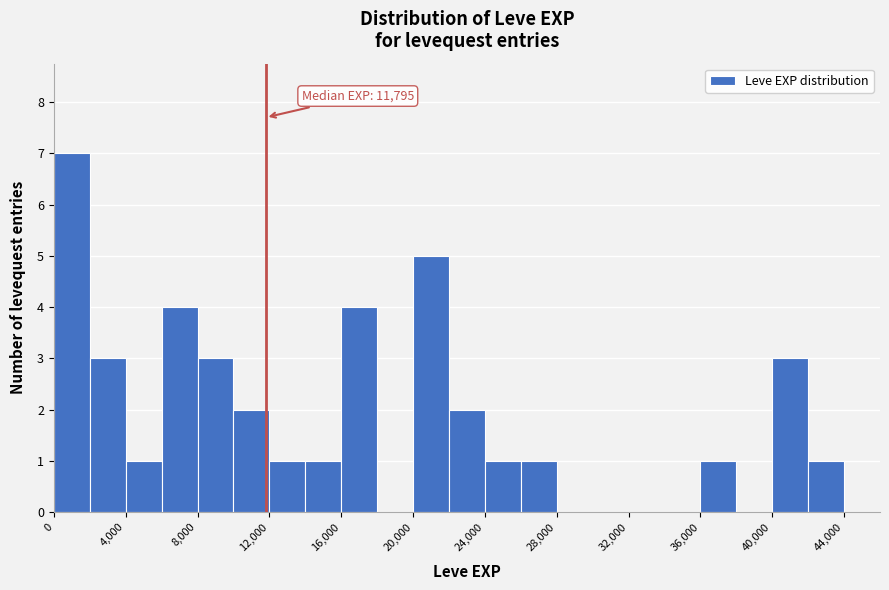

Over which range of the x-axis is the bar tallest?

0 to 2000